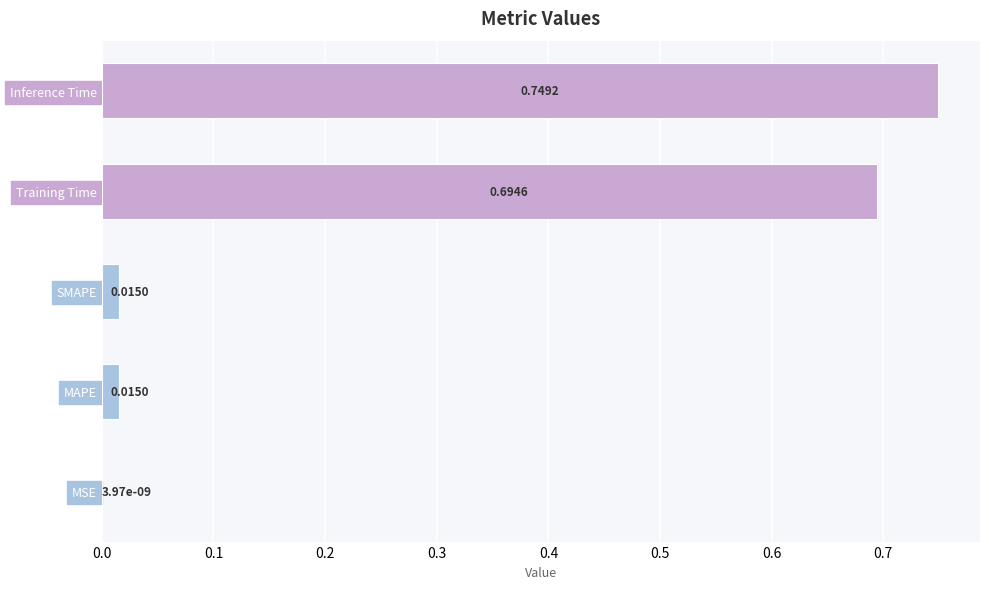

Which label corresponds to the largest value in the chart?

Inference Time